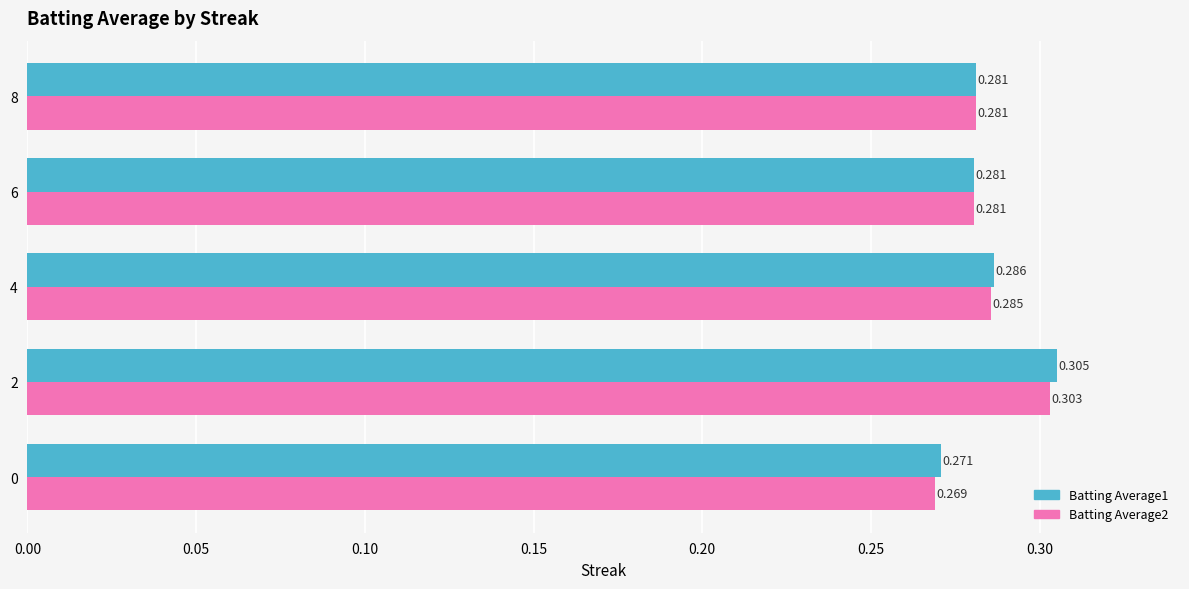

Is the value of Batting Average1 at 0 greater than the value of Batting Average2 at 4?

No